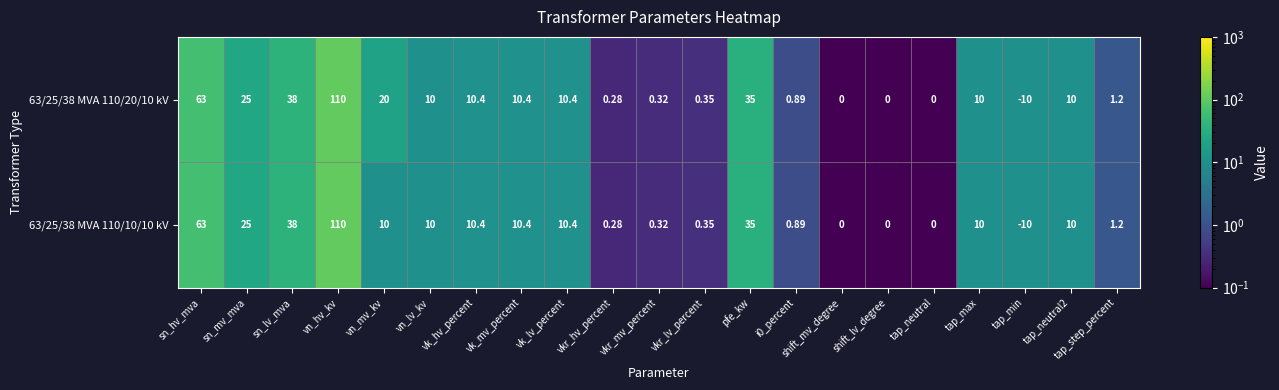

Which category has the lowest value across all series?

tap_min